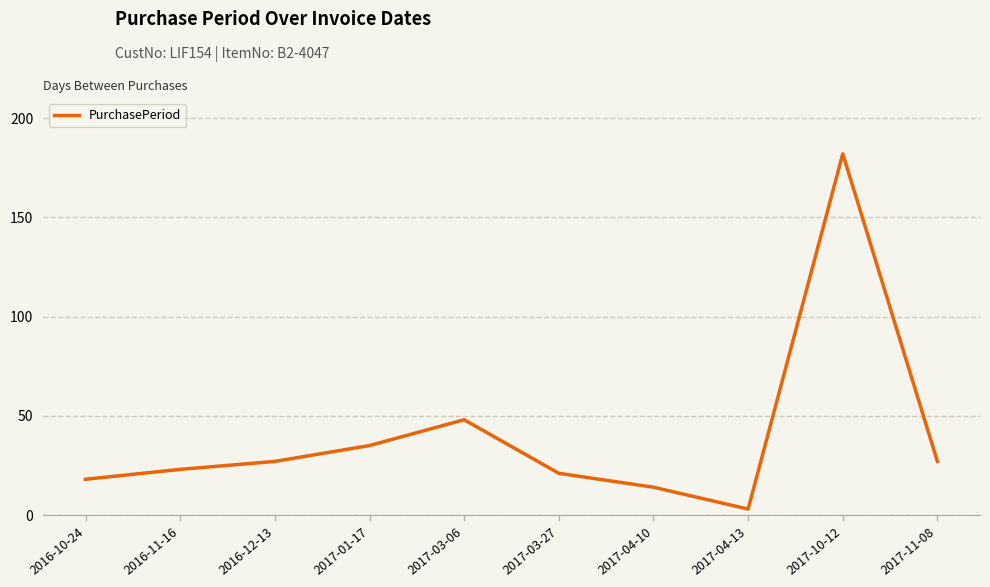

Between 2016-11-16 and 2017-10-12, which is larger?

2017-10-12